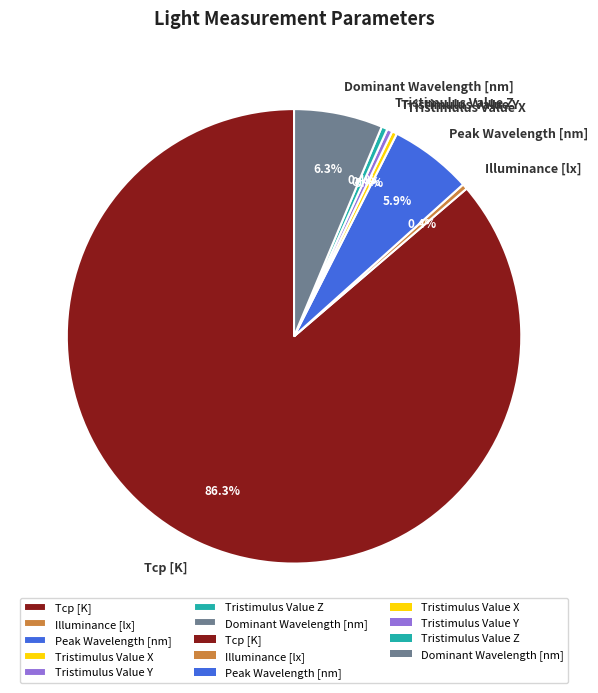

To the nearest percent, what is the difference between the largest and smallest slice percentages?

86%